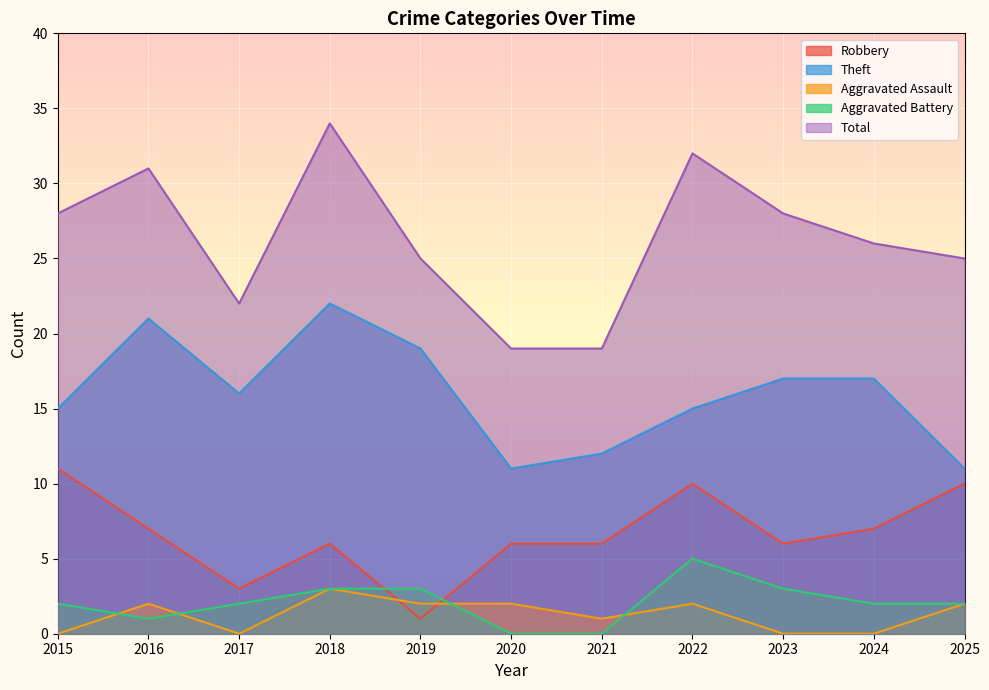

The Theft series shows 6 at 2020. True or false?

False